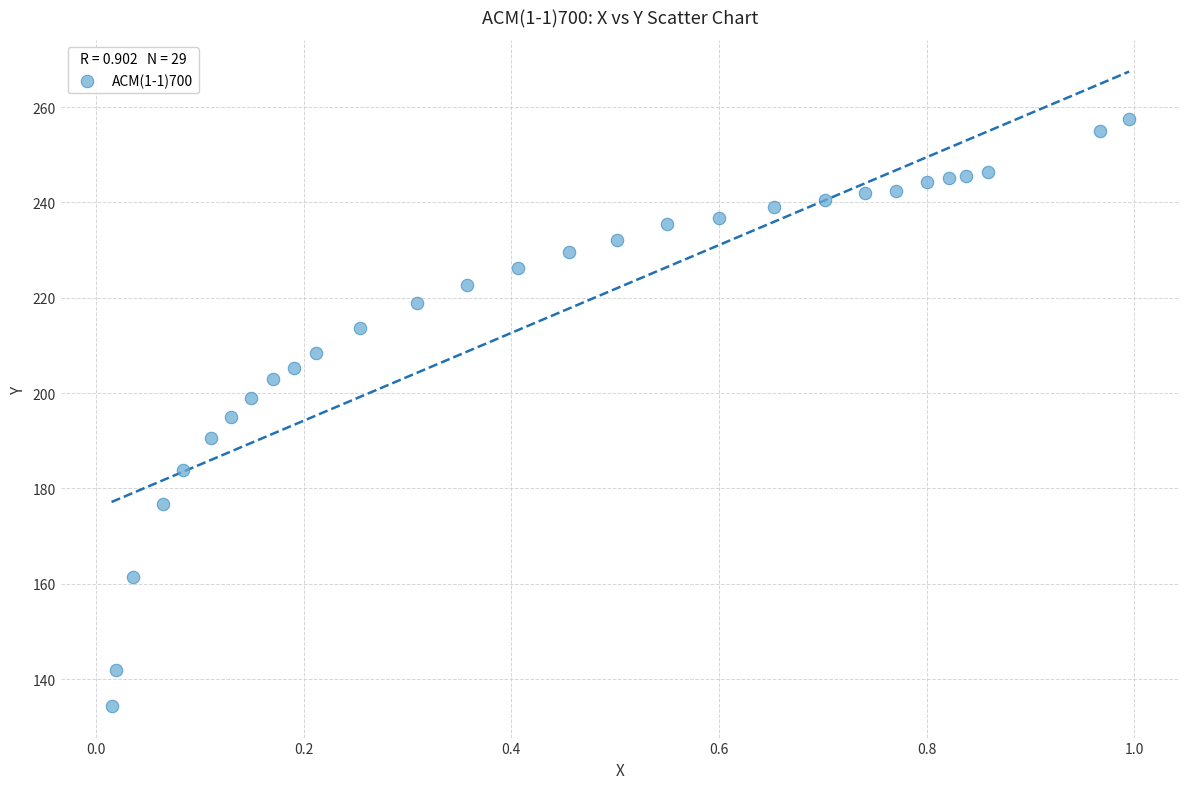

What is the range of Y values (max minus min)?

123.2